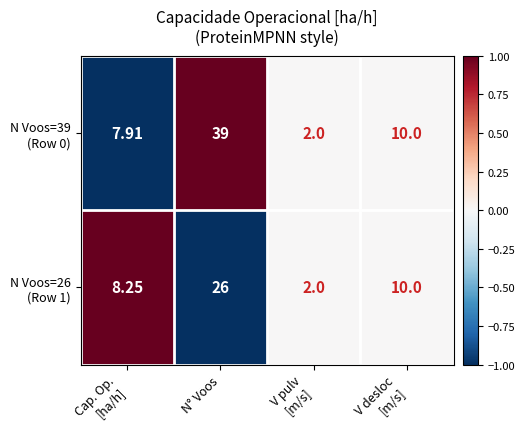

At which category is the sum across all series the highest?

N° Voos